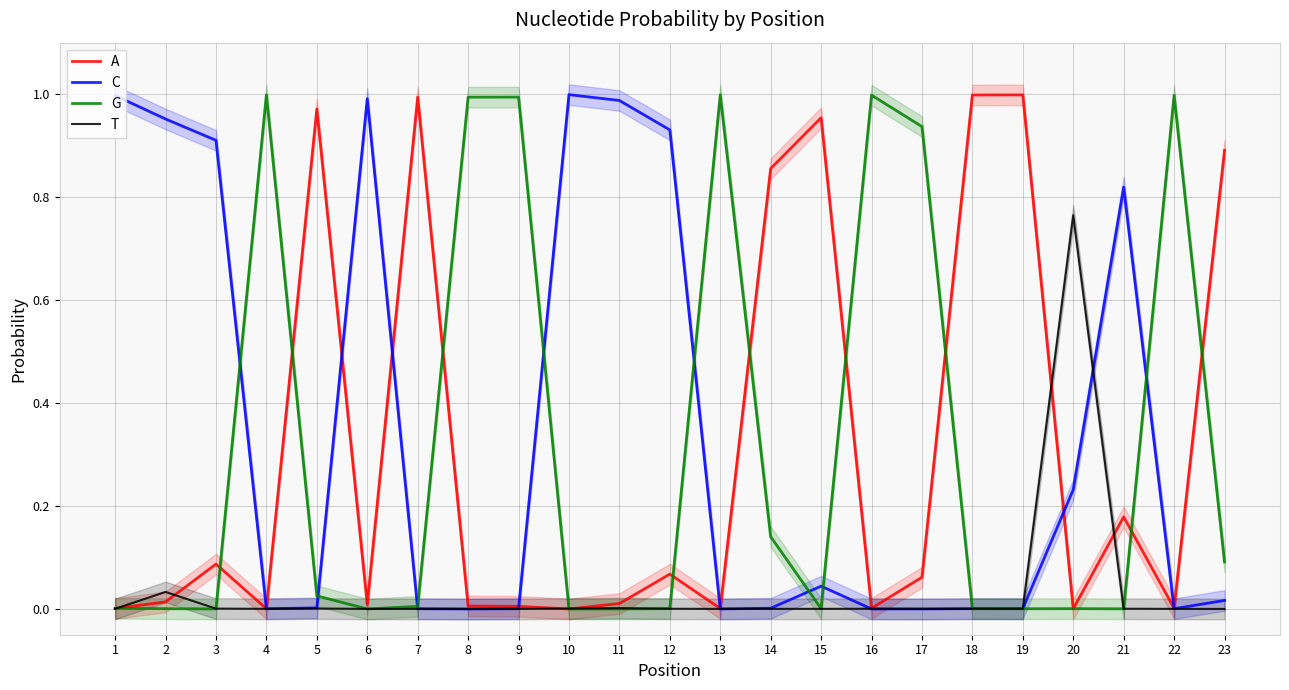

What is the maximum value for C?

1.0